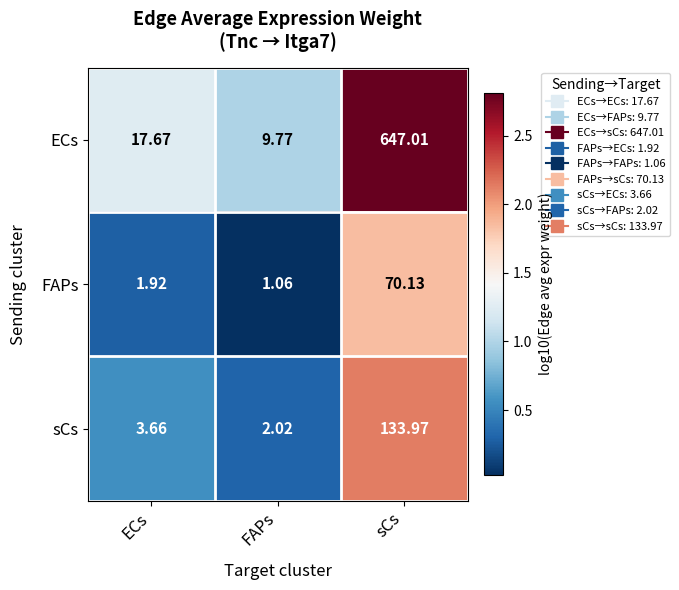

Which series changed the most between ECs and sCs?

ECs